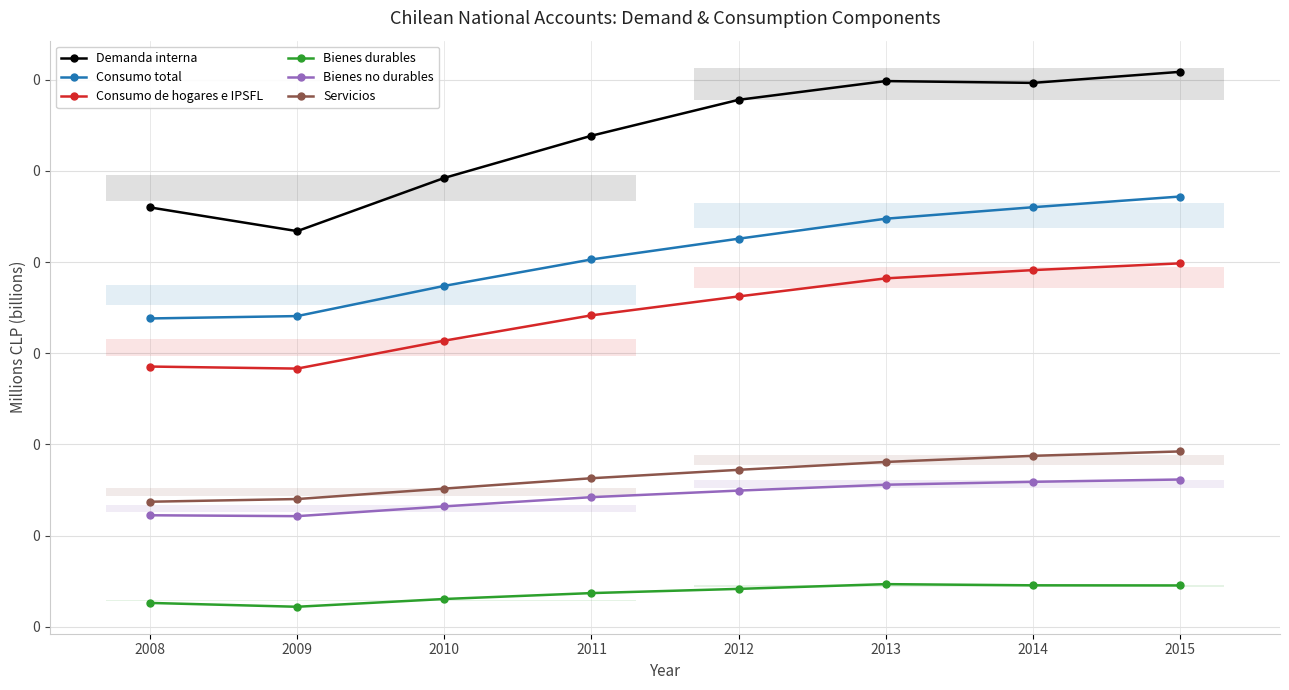

True or false: Demanda interna and Consumo total cross at least once.

False